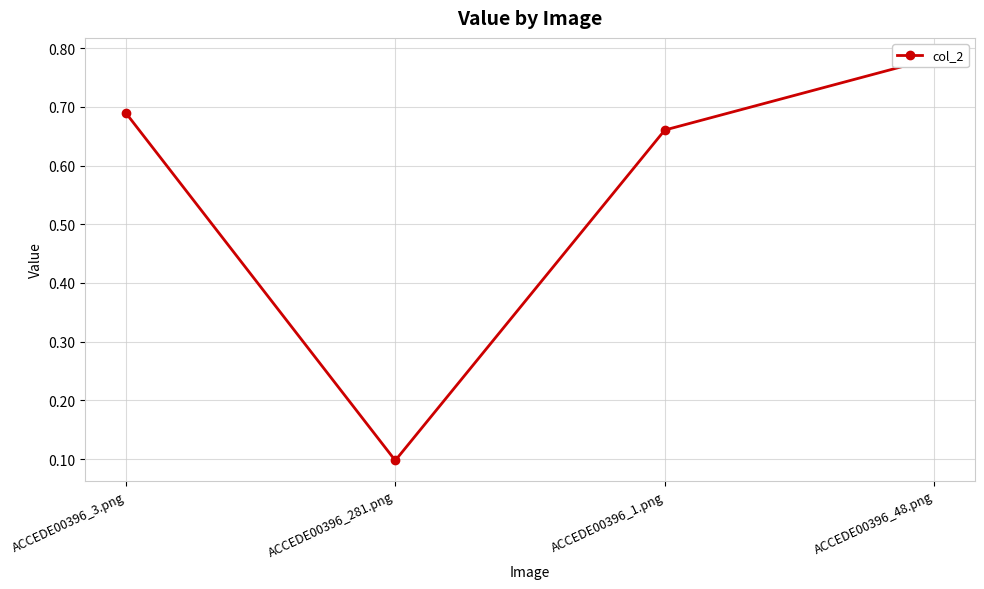

What is the value of the 4th point from the left?

0.8